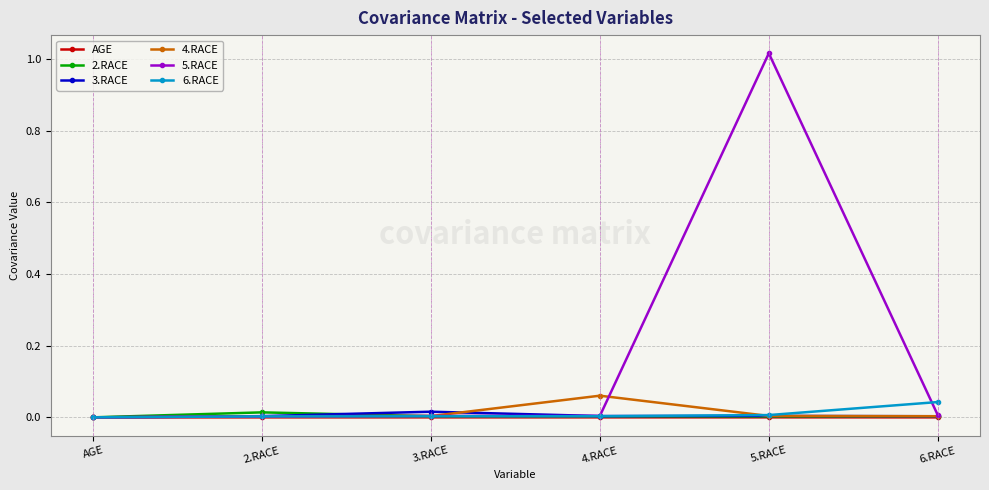

The 6.RACE series shows 0.0 at AGE. True or false?

True